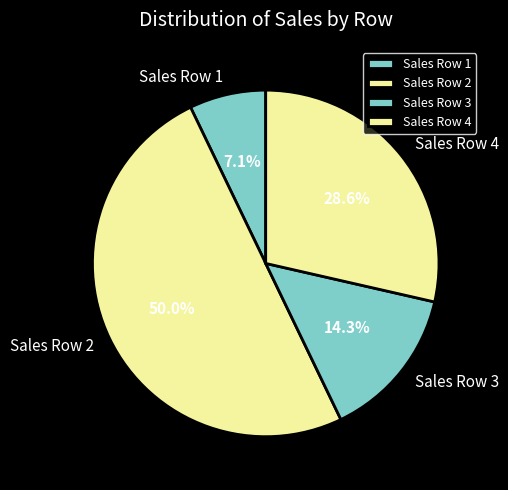

Which category has the smallest portion of the pie?

Sales Row 1